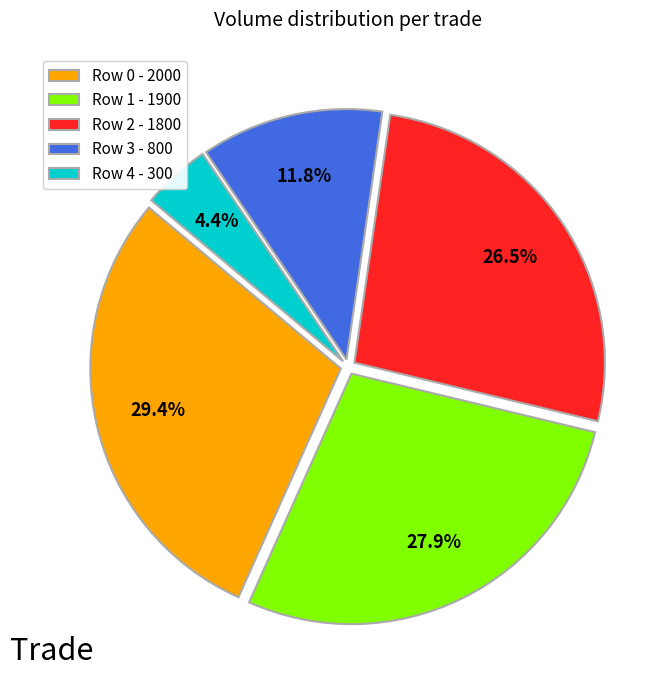

The Row 0 - 2000 slice represents 29% of the pie. True or false?

True